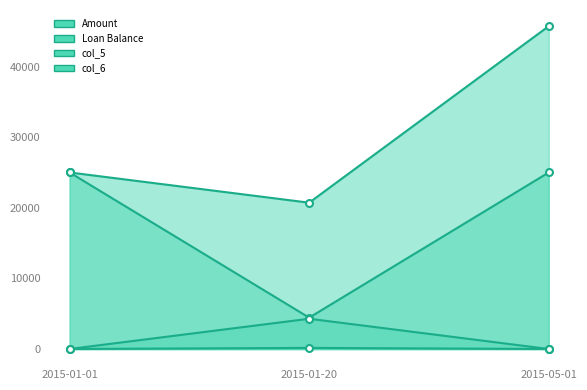

Does the chart have visible grid lines?

No